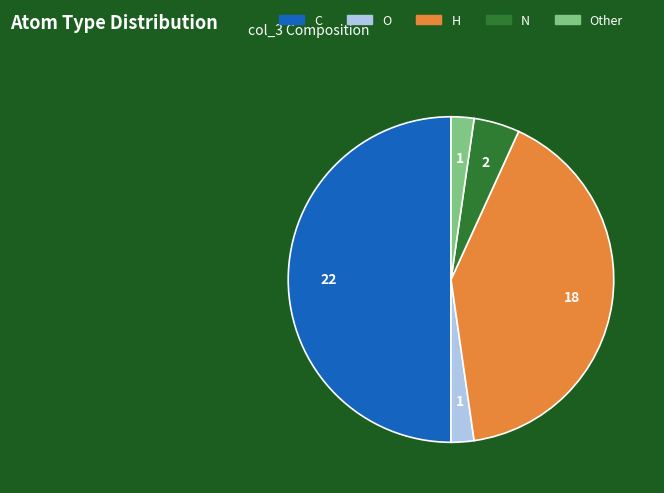

To the nearest percent, what is the difference between the largest and smallest slice percentages?

48%